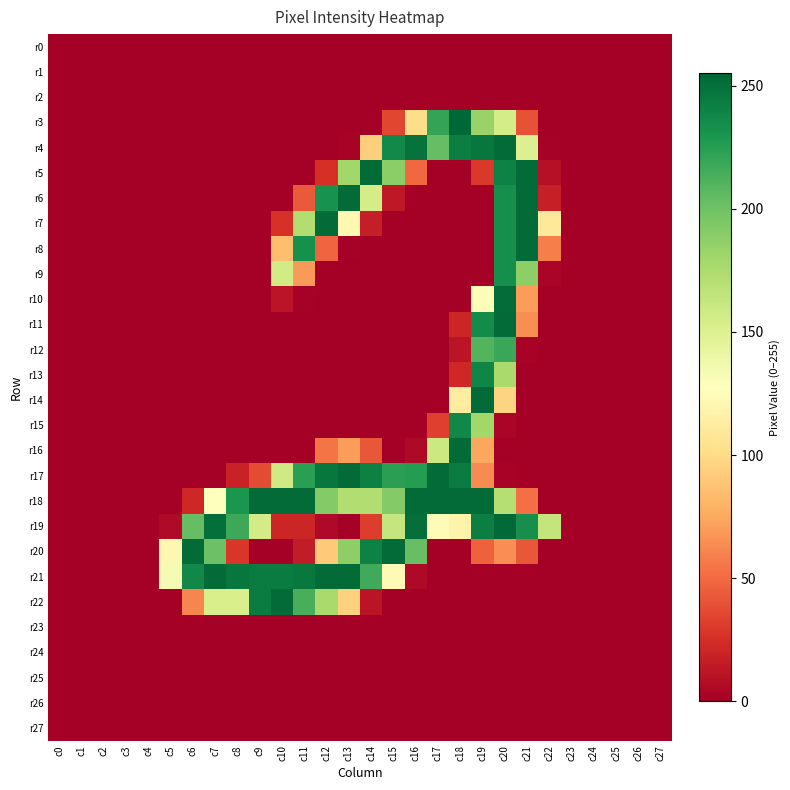

Reading left to right, transcribe all the data shown in this chart.

r0: c0=0	c1=0	c2=0	c3=0	c4=0	c5=0	c6=0	c7=0	c8=0	c9=0	c10=0	c11=0	c12=0	c13=0	c14=0	c15=0	c16=0	c17=0	c18=0	c19=0	c20=0	c21=0	c22=0	c23=0	c24=0	c25=0	c26=0	c27=0
r1: c0=0	c1=0	c2=0	c3=0	c4=0	c5=0	c6=0	c7=0	c8=0	c9=0	c10=0	c11=0	c12=0	c13=0	c14=0	c15=0	c16=0	c17=0	c18=0	c19=0	c20=0	c21=0	c22=0	c23=0	c24=0	c25=0	c26=0	c27=0
r2: c0=0	c1=0	c2=0	c3=0	c4=0	c5=0	c6=0	c7=0	c8=0	c9=0	c10=0	c11=0	c12=0	c13=0	c14=0	c15=0	c16=0	c17=0	c18=0	c19=0	c20=0	c21=0	c22=0	c23=0	c24=0	c25=0	c26=0	c27=0
r3: c0=0	c1=0	c2=0	c3=0	c4=0	c5=0	c6=0	c7=0	c8=0	c9=0	c10=0	c11=0	c12=0	c13=0	c14=0	c15=35	c16=101	c17=221	c18=255	c19=184	c20=155	c21=40	c22=0	c23=0	c24=0	c25=0	c26=0	c27=0
r4: c0=0	c1=0	c2=0	c3=0	c4=0	c5=0	c6=0	c7=0	c8=0	c9=0	c10=0	c11=0	c12=0	c13=2	c14=93	c15=237	c16=249	c17=204	c18=243	c19=247	c20=253	c21=150	c22=1	c23=0	c24=0	c25=0	c26=0	c27=0
r5: c0=0	c1=0	c2=0	c3=0	c4=0	c5=0	c6=0	c7=0	c8=0	c9=0	c10=0	c11=0	c12=25	c13=180	c14=253	c15=189	c16=49	c17=0	c18=0	c19=29	c20=241	c21=253	c22=9	c23=0	c24=0	c25=0	c26=0	c27=0
r6: c0=0	c1=0	c2=0	c3=0	c4=0	c5=0	c6=0	c7=0	c8=0	c9=0	c10=0	c11=43	c12=232	c13=253	c14=155	c15=13	c16=0	c17=0	c18=0	c19=0	c20=234	c21=253	c22=17	c23=0	c24=0	c25=0	c26=0	c27=0
r7: c0=0	c1=0	c2=0	c3=0	c4=0	c5=0	c6=0	c7=0	c8=0	c9=0	c10=26	c11=173	c12=253	c13=122	c14=16	c15=0	c16=0	c17=0	c18=0	c19=0	c20=234	c21=253	c22=109	c23=0	c24=0	c25=0	c26=0	c27=0
r8: c0=0	c1=0	c2=0	c3=0	c4=0	c5=0	c6=0	c7=0	c8=0	c9=0	c10=85	c11=233	c12=48	c13=1	c14=0	c15=0	c16=0	c17=0	c18=0	c19=0	c20=234	c21=253	c22=58	c23=0	c24=0	c25=0	c26=0	c27=0
r9: c0=0	c1=0	c2=0	c3=0	c4=0	c5=0	c6=0	c7=0	c8=0	c9=0	c10=157	c11=69	c12=0	c13=0	c14=0	c15=0	c16=0	c17=0	c18=0	c19=0	c20=234	c21=188	c22=3	c23=0	c24=0	c25=0	c26=0	c27=0
r10: c0=0	c1=0	c2=0	c3=0	c4=0	c5=0	c6=0	c7=0	c8=0	c9=0	c10=11	c11=1	c12=0	c13=0	c14=0	c15=0	c16=0	c17=0	c18=0	c19=130	c20=252	c21=70	c22=0	c23=0	c24=0	c25=0	c26=0	c27=0
r11: c0=0	c1=0	c2=0	c3=0	c4=0	c5=0	c6=0	c7=0	c8=0	c9=0	c10=0	c11=0	c12=0	c13=0	c14=0	c15=0	c16=0	c17=0	c18=20	c19=236	c20=253	c21=64	c22=0	c23=0	c24=0	c25=0	c26=0	c27=0
r12: c0=0	c1=0	c2=0	c3=0	c4=0	c5=0	c6=0	c7=0	c8=0	c9=0	c10=0	c11=0	c12=0	c13=0	c14=0	c15=0	c16=0	c17=0	c18=11	c19=210	c20=219	c21=2	c22=0	c23=0	c24=0	c25=0	c26=0	c27=0
r13: c0=0	c1=0	c2=0	c3=0	c4=0	c5=0	c6=0	c7=0	c8=0	c9=0	c10=0	c11=0	c12=0	c13=0	c14=0	c15=0	c16=0	c17=0	c18=21	c19=239	c20=177	c21=0	c22=0	c23=0	c24=0	c25=0	c26=0	c27=0
r14: c0=0	c1=0	c2=0	c3=0	c4=0	c5=0	c6=0	c7=0	c8=0	c9=0	c10=0	c11=0	c12=0	c13=0	c14=0	c15=0	c16=0	c17=0	c18=112	c19=253	c20=96	c21=0	c22=0	c23=0	c24=0	c25=0	c26=0	c27=0
r15: c0=0	c1=0	c2=0	c3=0	c4=0	c5=0	c6=0	c7=0	c8=0	c9=0	c10=0	c11=0	c12=0	c13=0	c14=0	c15=0	c16=0	c17=32	c18=238	c19=180	c20=3	c21=0	c22=0	c23=0	c24=0	c25=0	c26=0	c27=0
r16: c0=0	c1=0	c2=0	c3=0	c4=0	c5=0	c6=0	c7=0	c8=0	c9=0	c10=0	c11=0	c12=54	c13=70	c14=42	c15=0	c16=5	c17=160	c18=253	c19=74	c20=0	c21=0	c22=0	c23=0	c24=0	c25=0	c26=0	c27=0
r17: c0=0	c1=0	c2=0	c3=0	c4=0	c5=0	c6=0	c7=0	c8=18	c9=37	c10=158	c11=224	c12=247	c13=253	c14=242	c15=224	c16=226	c17=253	c18=244	c19=63	c20=2	c21=0	c22=0	c23=0	c24=0	c25=0	c26=0	c27=0
r18: c0=0	c1=0	c2=0	c3=0	c4=0	c5=0	c6=21	c7=128	c8=230	c9=253	c10=253	c11=253	c12=192	c13=173	c14=173	c15=192	c16=253	c17=253	c18=253	c19=253	c20=171	c21=52	c22=0	c23=0	c24=0	c25=0	c26=0	c27=0
r19: c0=0	c1=0	c2=0	c3=0	c4=0	c5=6	c6=204	c7=251	c8=218	c9=156	c10=20	c11=20	c12=5	c13=0	c14=31	c15=163	c16=251	c17=125	c18=118	c19=243	c20=254	c21=234	c22=164	c23=0	c24=0	c25=0	c26=0	c27=0
r20: c0=0	c1=0	c2=0	c3=0	c4=0	c5=121	c6=253	c7=201	c8=28	c9=0	c10=0	c11=15	c12=91	c13=188	c14=241	c15=253	c16=203	c17=0	c18=0	c19=46	c20=64	c21=42	c22=0	c23=0	c24=0	c25=0	c26=0	c27=0
r21: c0=0	c1=0	c2=0	c3=0	c4=0	c5=133	c6=238	c7=253	c8=247	c9=244	c10=244	c11=246	c12=253	c13=253	c14=217	c15=123	c16=5	c17=0	c18=0	c19=0	c20=0	c21=0	c22=0	c23=0	c24=0	c25=0	c26=0	c27=0
r22: c0=0	c1=0	c2=0	c3=0	c4=0	c5=0	c6=61	c7=153	c8=153	c9=244	c10=253	c11=214	c12=177	c13=95	c14=11	c15=0	c16=0	c17=0	c18=0	c19=0	c20=0	c21=0	c22=0	c23=0	c24=0	c25=0	c26=0	c27=0
r23: c0=0	c1=0	c2=0	c3=0	c4=0	c5=0	c6=0	c7=0	c8=0	c9=0	c10=0	c11=0	c12=0	c13=0	c14=0	c15=0	c16=0	c17=0	c18=0	c19=0	c20=0	c21=0	c22=0	c23=0	c24=0	c25=0	c26=0	c27=0
r24: c0=0	c1=0	c2=0	c3=0	c4=0	c5=0	c6=0	c7=0	c8=0	c9=0	c10=0	c11=0	c12=0	c13=0	c14=0	c15=0	c16=0	c17=0	c18=0	c19=0	c20=0	c21=0	c22=0	c23=0	c24=0	c25=0	c26=0	c27=0
r25: c0=0	c1=0	c2=0	c3=0	c4=0	c5=0	c6=0	c7=0	c8=0	c9=0	c10=0	c11=0	c12=0	c13=0	c14=0	c15=0	c16=0	c17=0	c18=0	c19=0	c20=0	c21=0	c22=0	c23=0	c24=0	c25=0	c26=0	c27=0
r26: c0=0	c1=0	c2=0	c3=0	c4=0	c5=0	c6=0	c7=0	c8=0	c9=0	c10=0	c11=0	c12=0	c13=0	c14=0	c15=0	c16=0	c17=0	c18=0	c19=0	c20=0	c21=0	c22=0	c23=0	c24=0	c25=0	c26=0	c27=0
r27: c0=0	c1=0	c2=0	c3=0	c4=0	c5=0	c6=0	c7=0	c8=0	c9=0	c10=0	c11=0	c12=0	c13=0	c14=0	c15=0	c16=0	c17=0	c18=0	c19=0	c20=0	c21=0	c22=0	c23=0	c24=0	c25=0	c26=0	c27=0